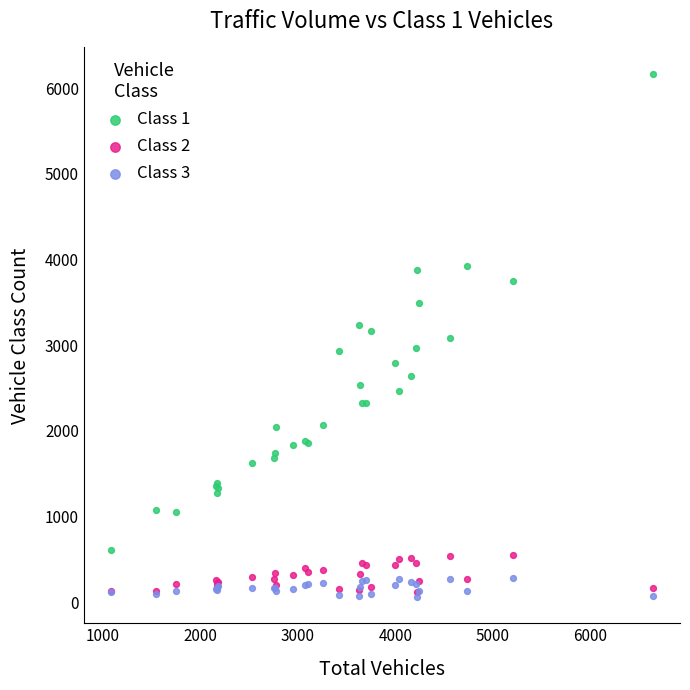

What are all the series names shown in the legend?

Class 1, Class 2, Class 3